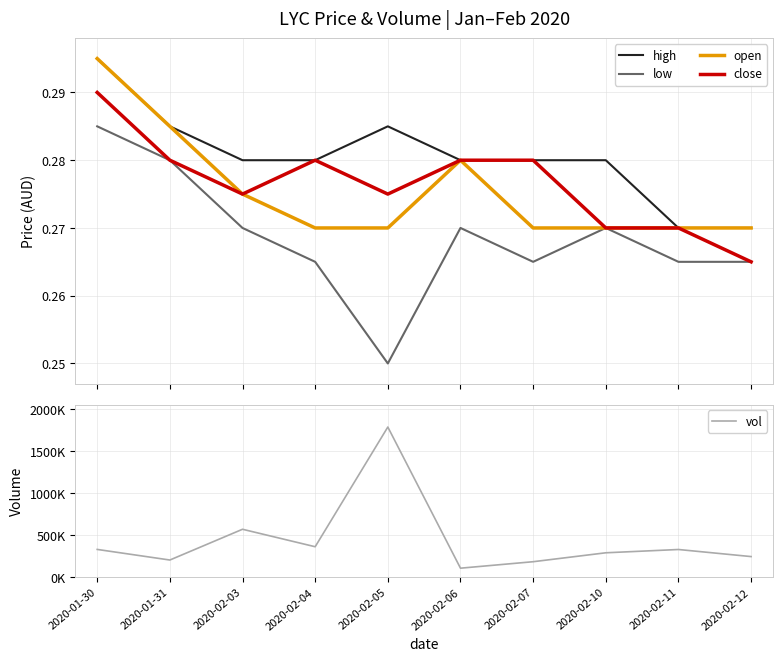

Reading left to right, transcribe all the data shown in this chart.

high: 2020-01-30=0.3	2020-01-31=0.3	2020-02-03=0.3	2020-02-04=0.3	2020-02-05=0.3	2020-02-06=0.3	2020-02-07=0.3	2020-02-10=0.3	2020-02-11=0.3	2020-02-12=0.3
low: 2020-01-30=0.3	2020-01-31=0.3	2020-02-03=0.3	2020-02-04=0.3	2020-02-05=0.2	2020-02-06=0.3	2020-02-07=0.3	2020-02-10=0.3	2020-02-11=0.3	2020-02-12=0.3
open: 2020-01-30=0.3	2020-01-31=0.3	2020-02-03=0.3	2020-02-04=0.3	2020-02-05=0.3	2020-02-06=0.3	2020-02-07=0.3	2020-02-10=0.3	2020-02-11=0.3	2020-02-12=0.3
close: 2020-01-30=0.3	2020-01-31=0.3	2020-02-03=0.3	2020-02-04=0.3	2020-02-05=0.3	2020-02-06=0.3	2020-02-07=0.3	2020-02-10=0.3	2020-02-11=0.3	2020-02-12=0.3
vol: 2020-01-30=331000.0	2020-01-31=205000.0	2020-02-03=570700.0	2020-02-04=363000.0	2020-02-05=1786300.0	2020-02-06=108000.0	2020-02-07=184900.0	2020-02-10=291000.0	2020-02-11=330100.0	2020-02-12=245900.0